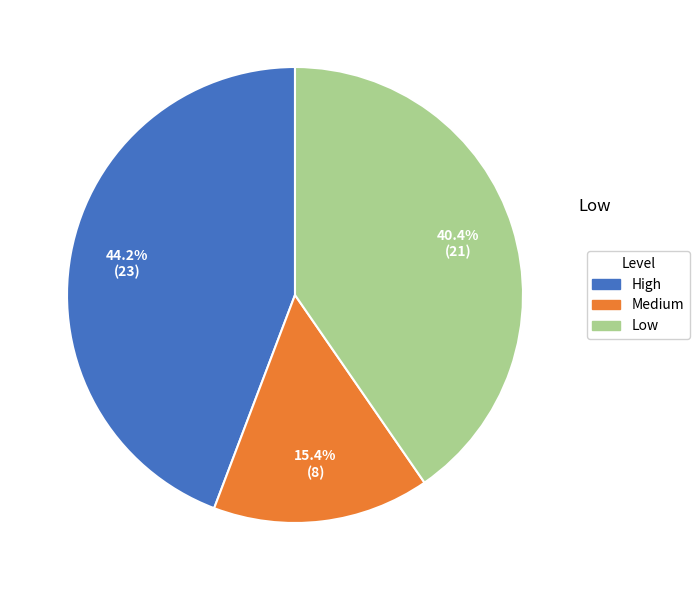

Rank the categories by value from lowest to highest.

Medium, Low, High